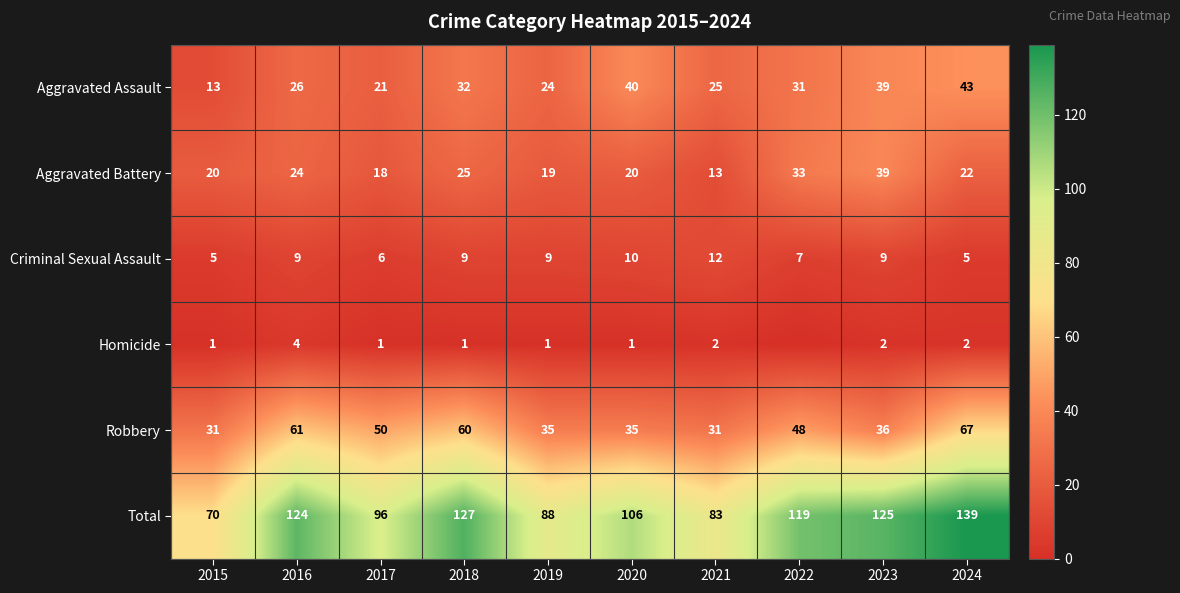

What is the difference between the highest and lowest values at 2023?

123